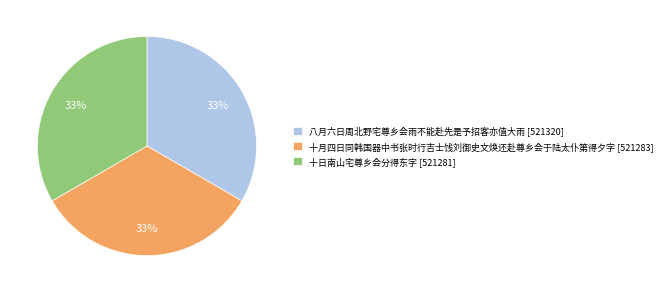

Combined, do 十月四日同韩国器中书张时行吉士饯刘御史文焕还赴尊乡会于陆太仆第得夕字 and 十日南山宅尊乡会分得东字 account for over 50%?

Yes